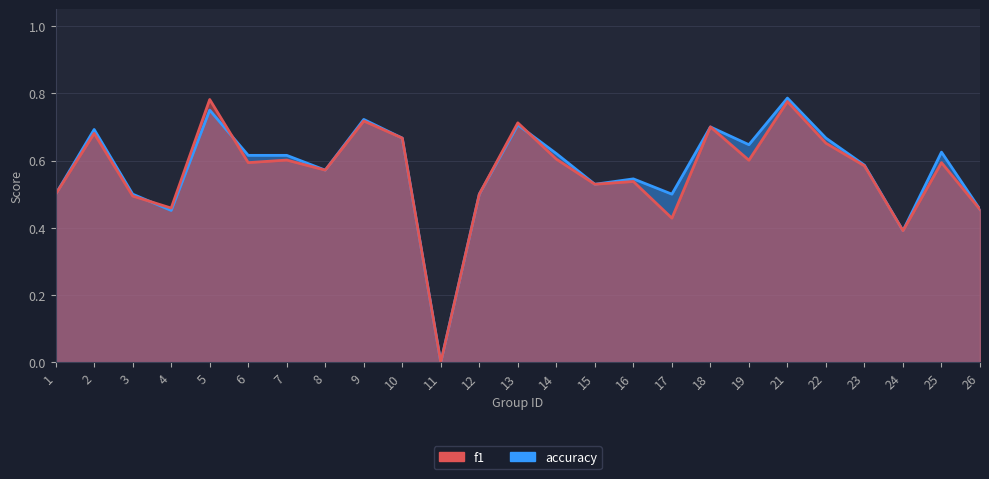

Which series changed the most between 1 and 22?

accuracy